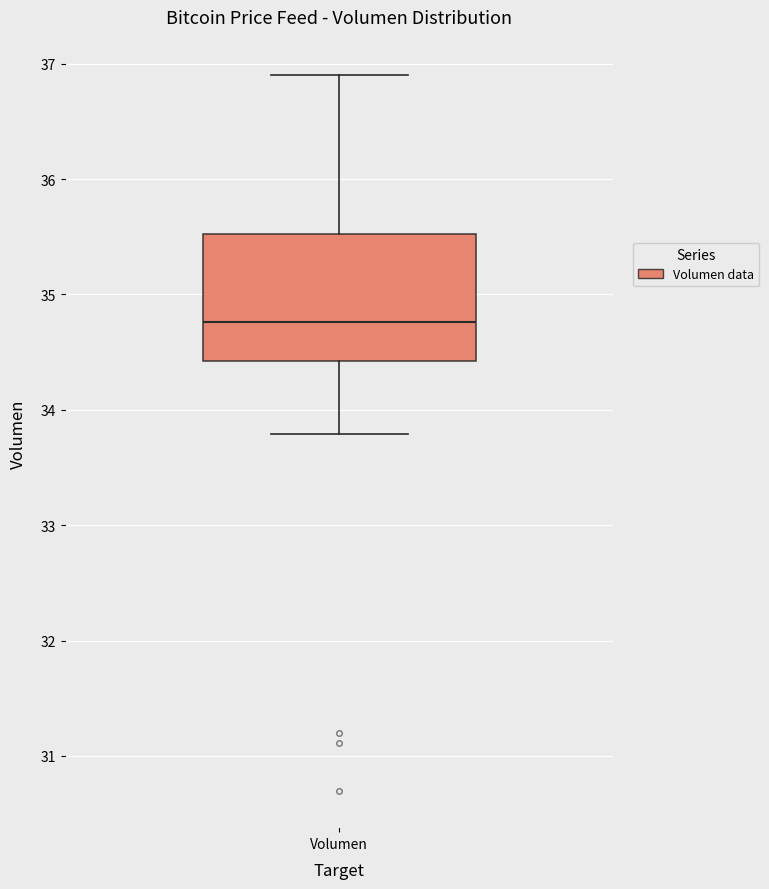

Where does the median line of the box for Volumen sit on the y-axis? The values are not printed on the chart, so give them approximately, as read against the axis.

34.8